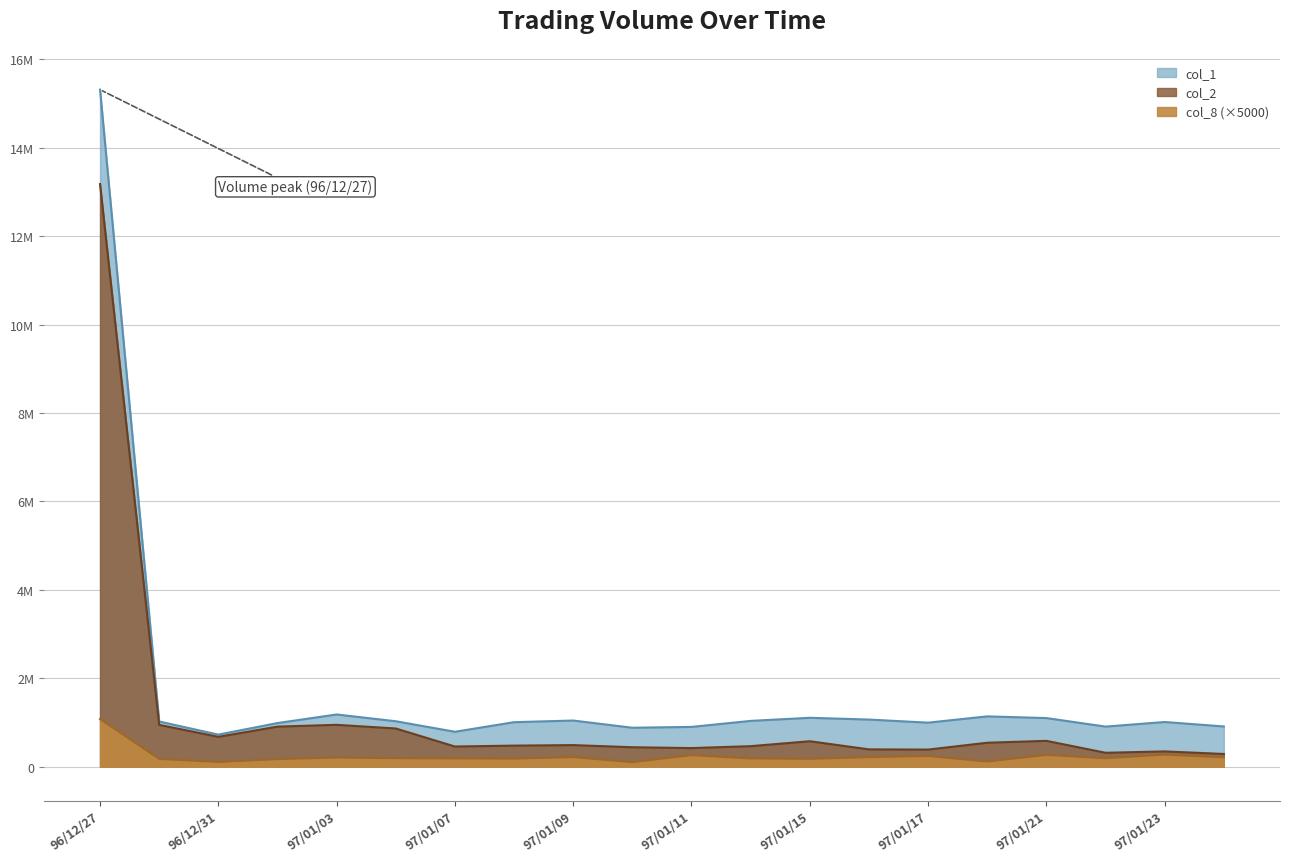

At 97/01/24, list the series in order from largest to smallest.

col_1, col_2, col_8